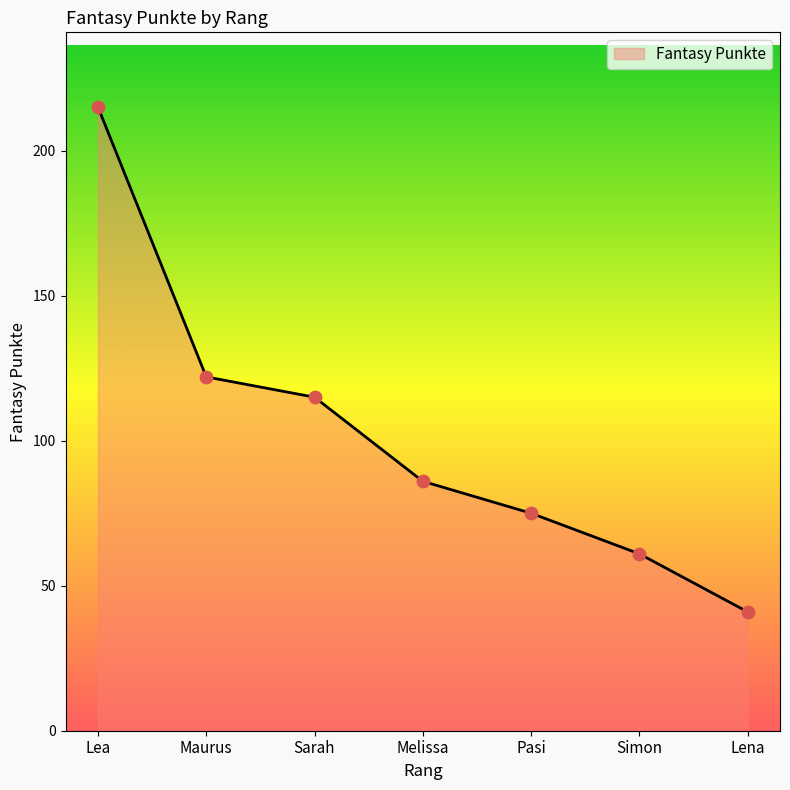

What is the change in value from Sarah to Melissa?

-29